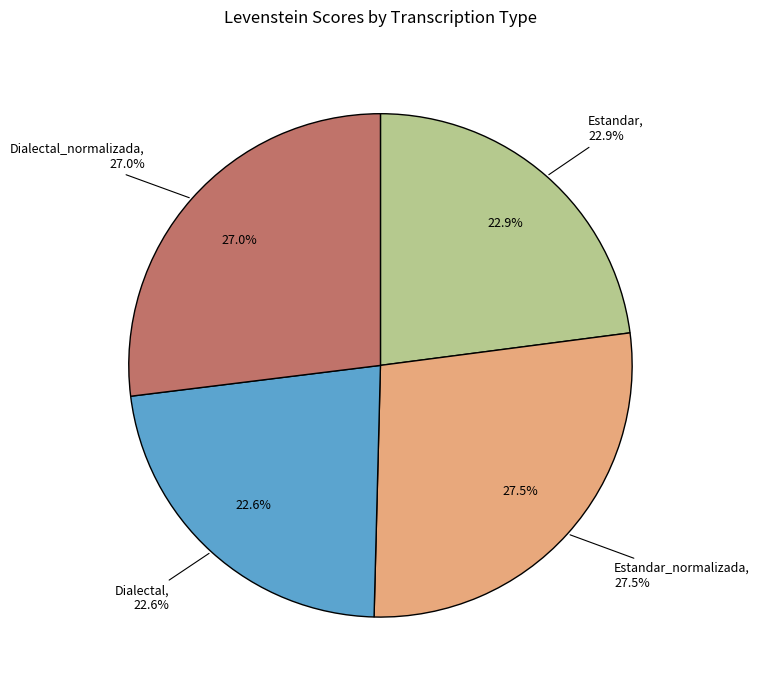

The Estandar_normalizada slice represents 27% of the pie. True or false?

True